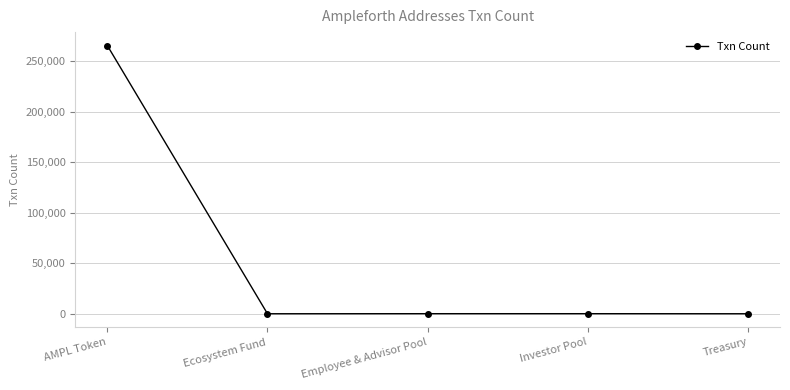

True or false: the data has more than 1 interior local peaks.

False